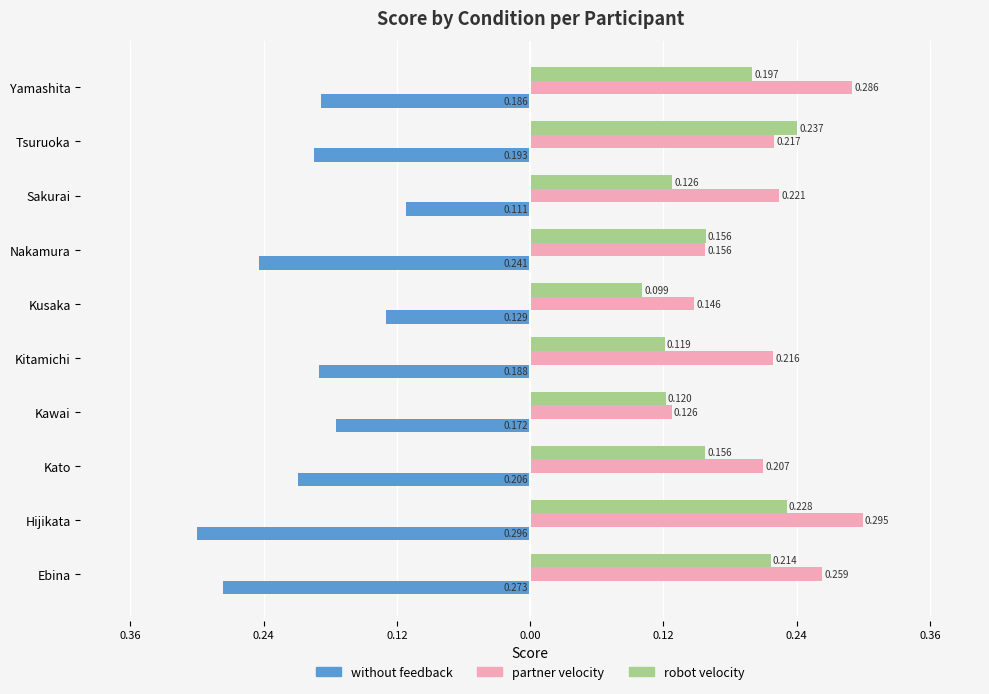

What are all the series names shown in the legend?

without feedback, partner velocity, robot velocity